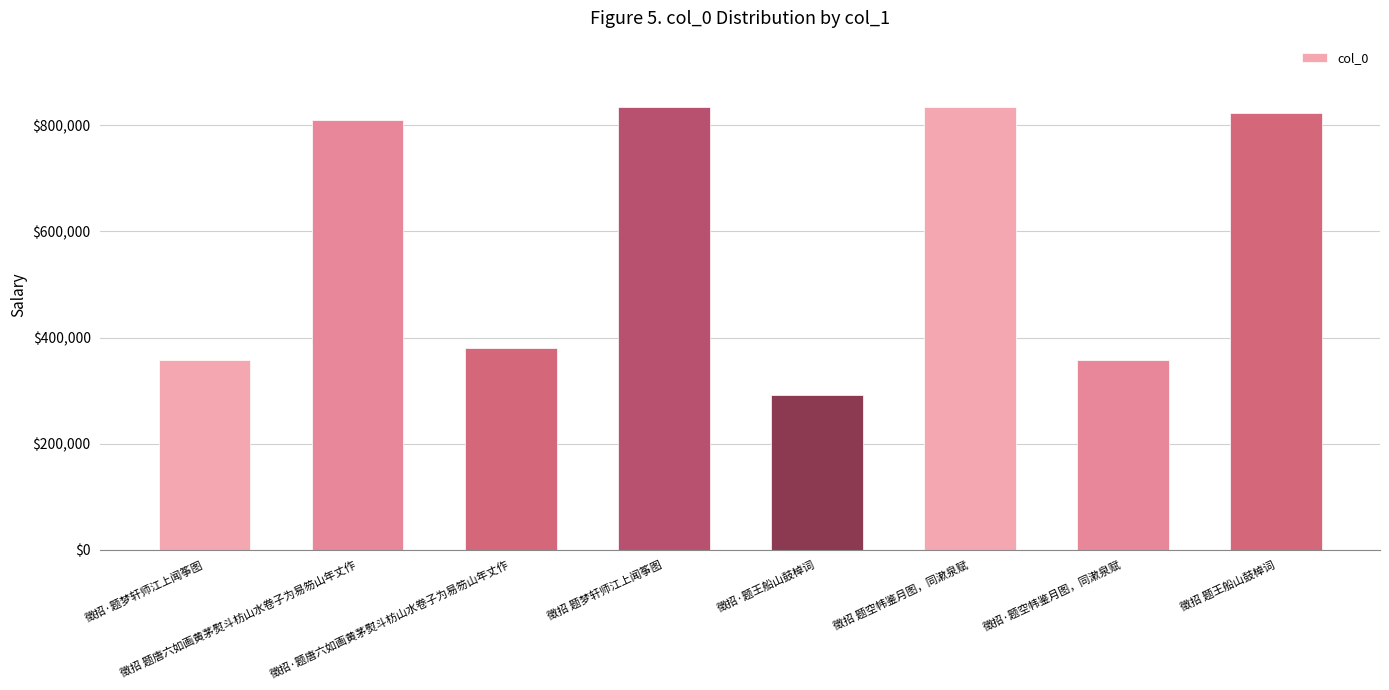

At which category does the chart reach its minimum across all series?

徵招·题王船山鼓棹词